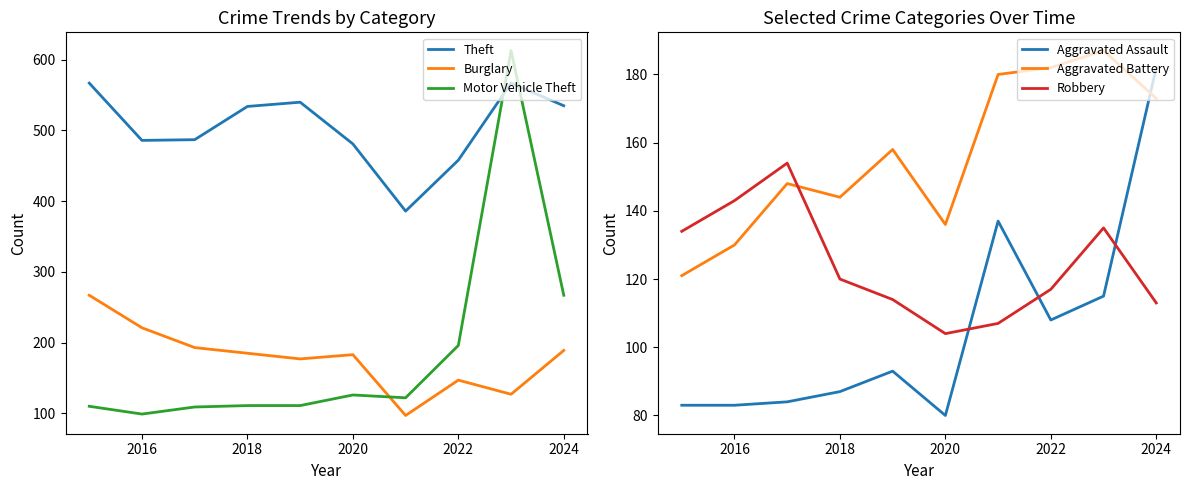

In Burglary, how many points are higher than both neighbors (excluding endpoints)?

2